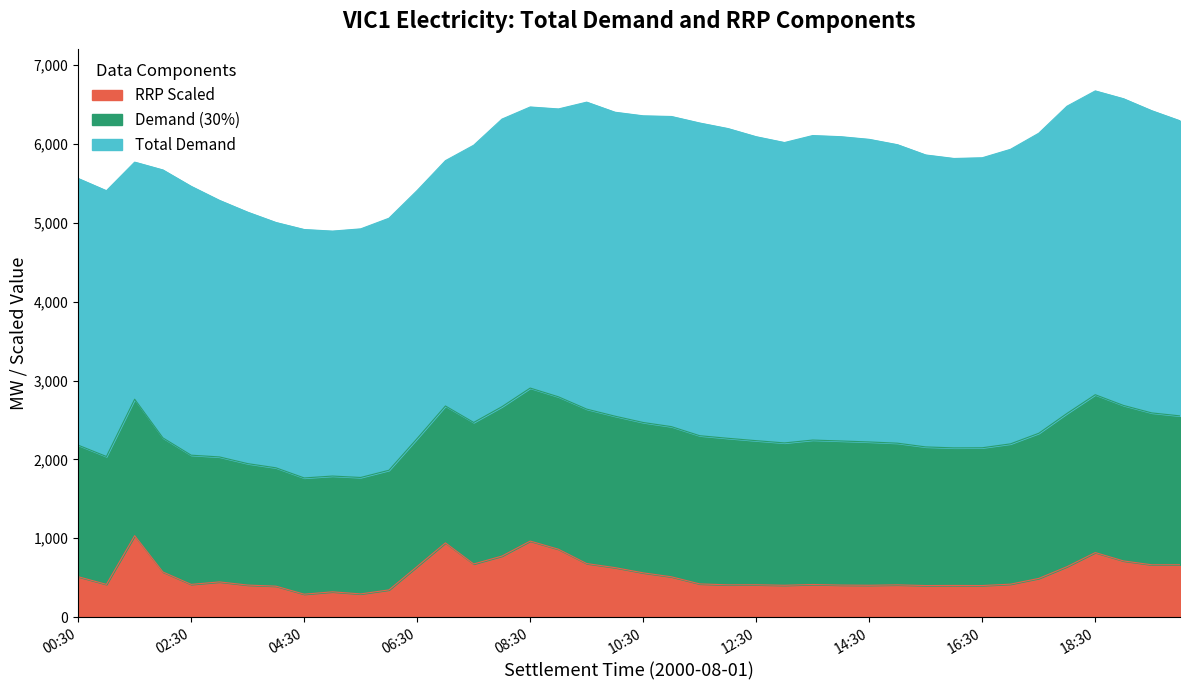

Where does the TOTALDEMAND series first go above 6019?

08:00